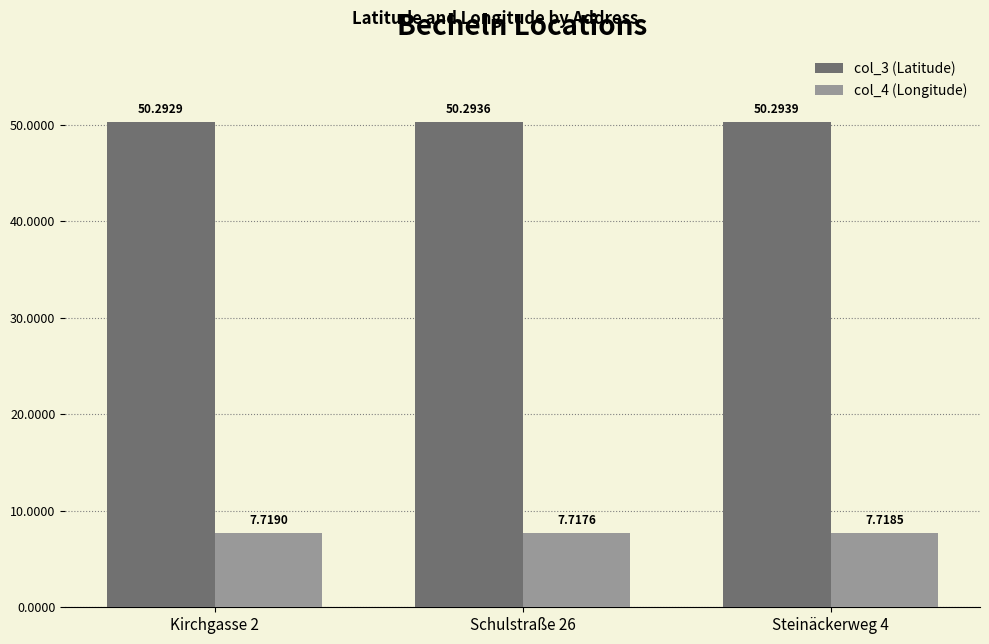

What position from the right is Schulstraße 26?

2